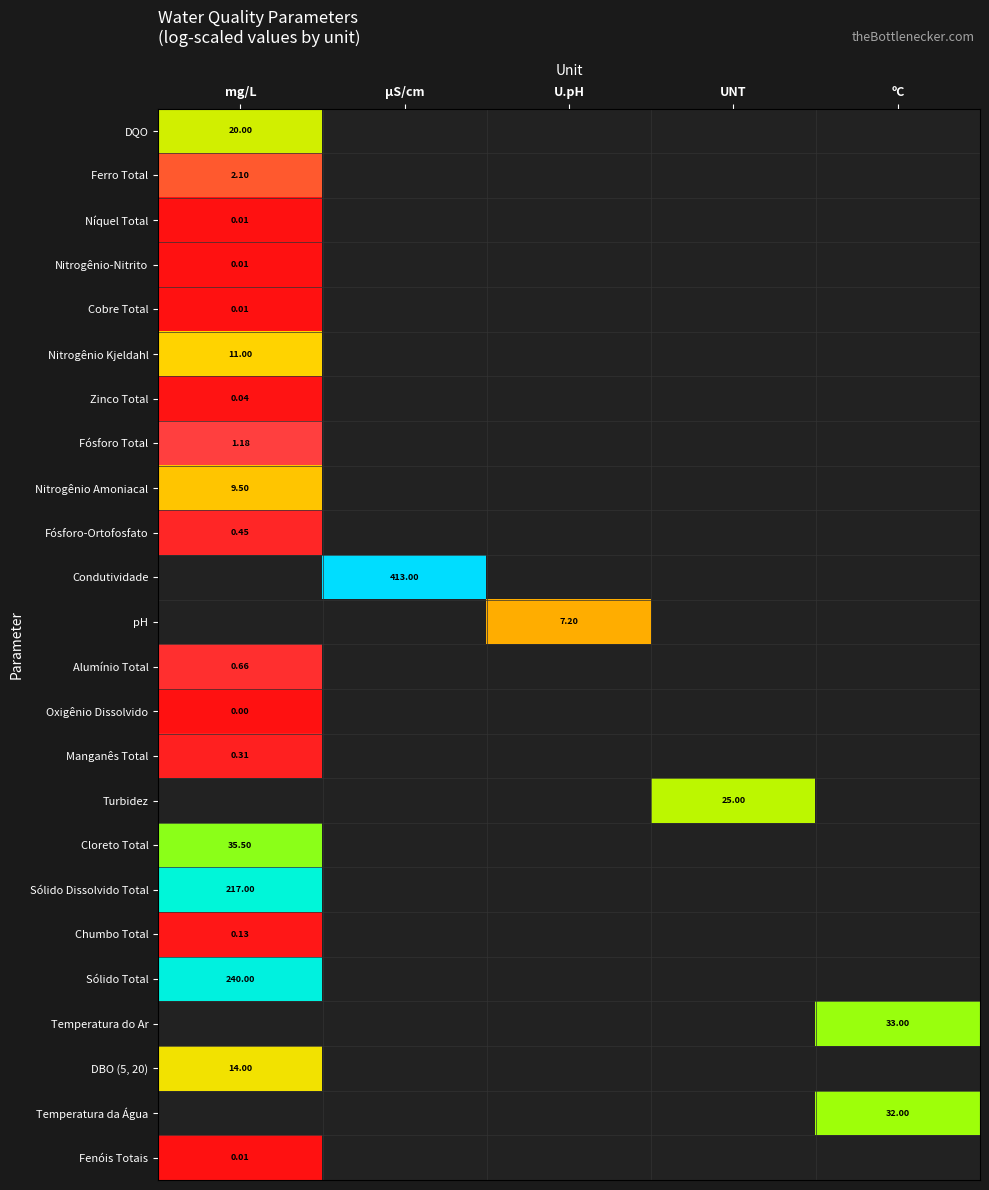

At how many categories does at least one series exceed 2?

5